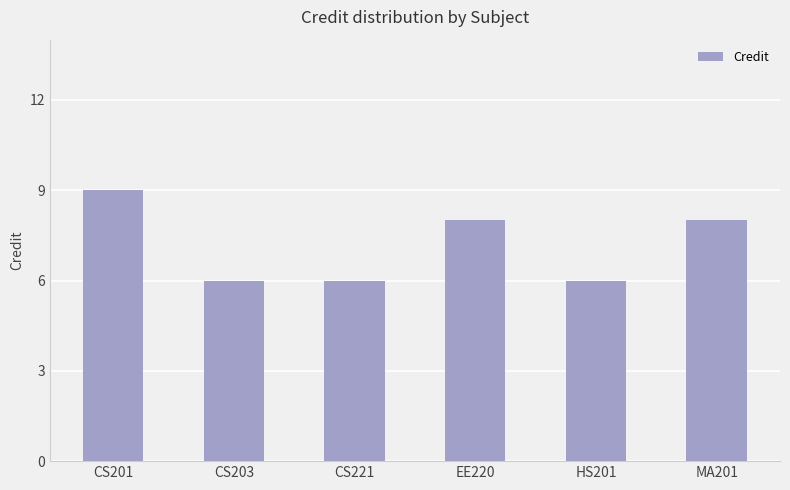

Does the chart contain stacked bars?

No